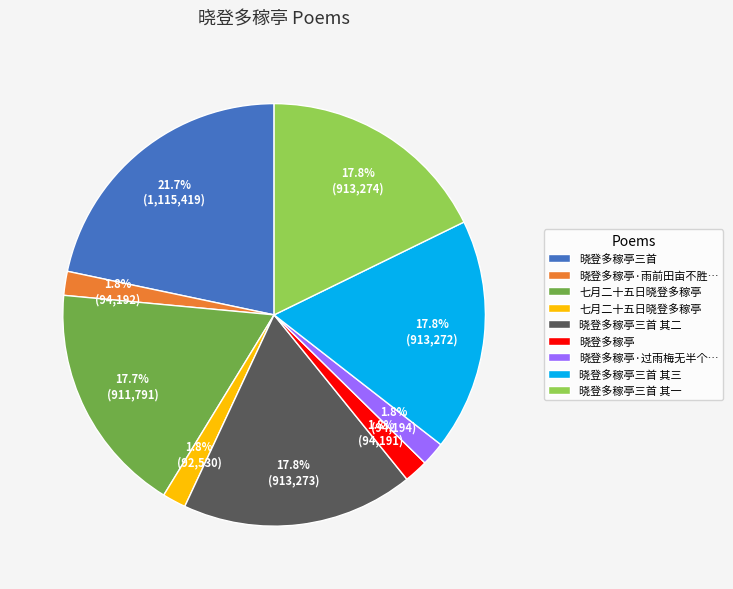

Is there a majority slice in this chart?

No